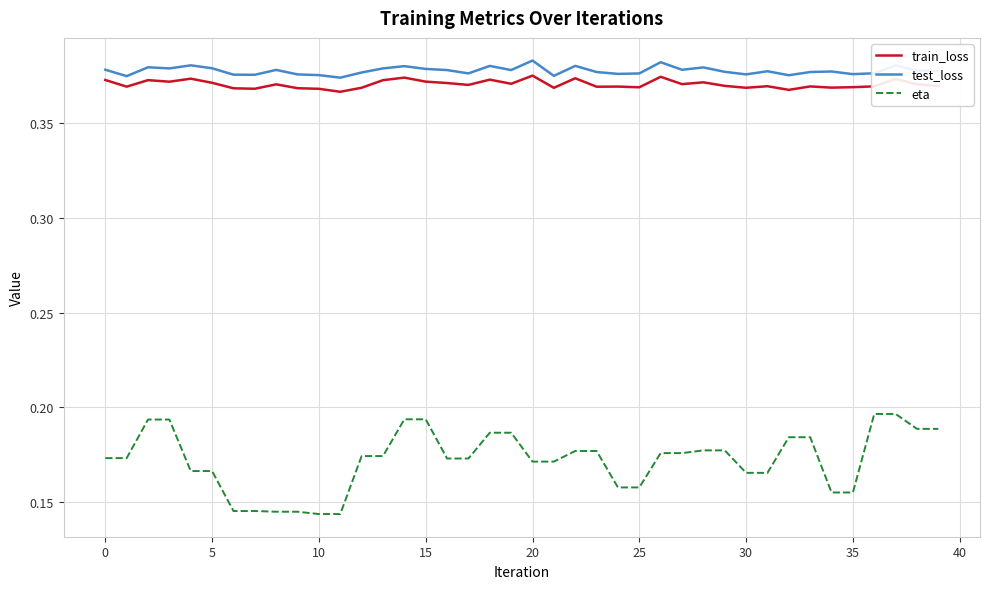

True or false: train_loss and eta cross at least once.

False